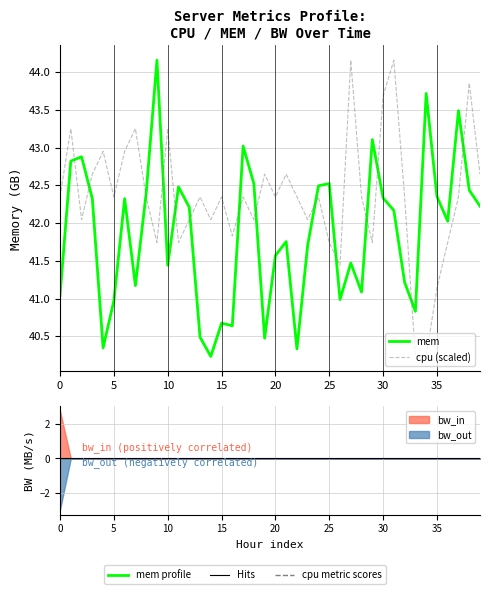

What is the maximum value for mem?

44.2